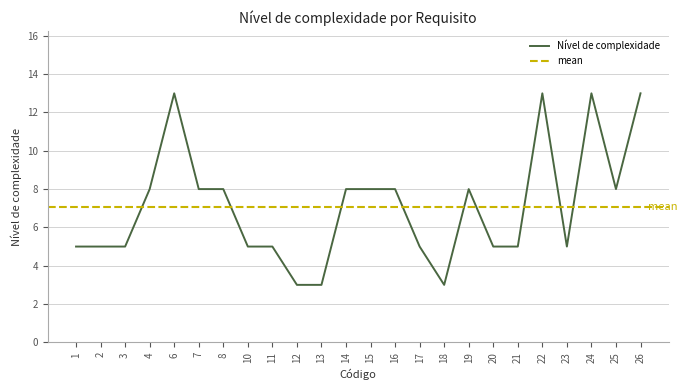

What is the value of the 17th point from the left?

8